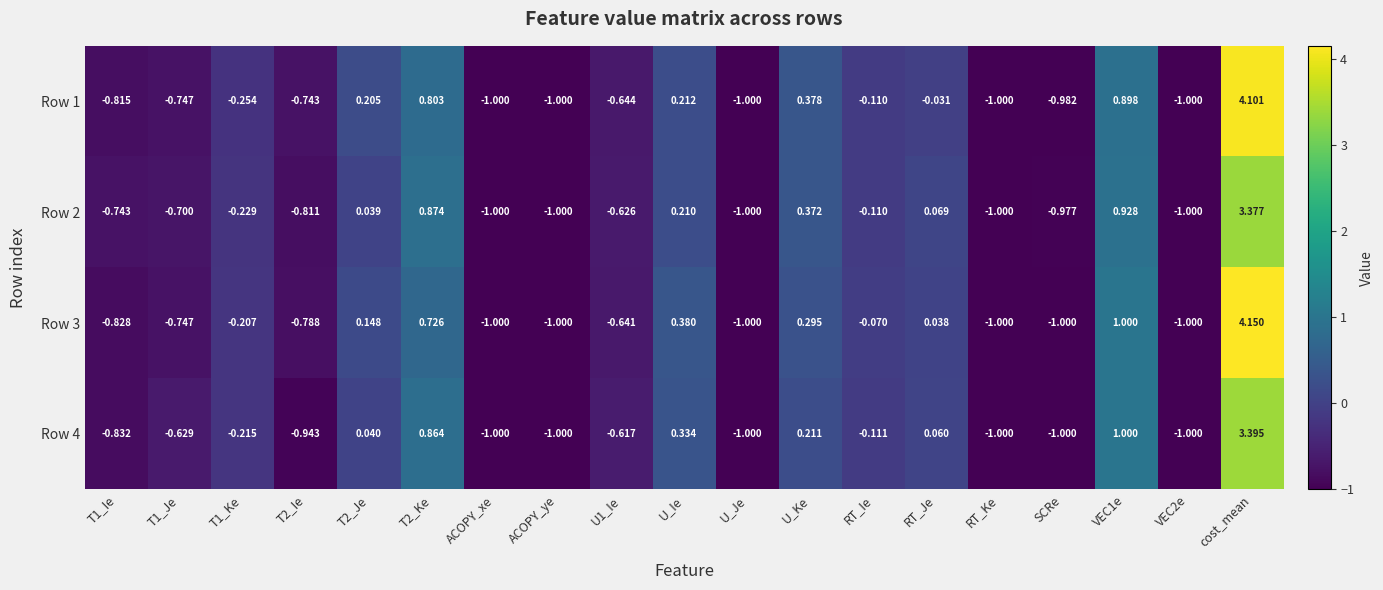

At which category is the sum across all series the highest?

cost_mean